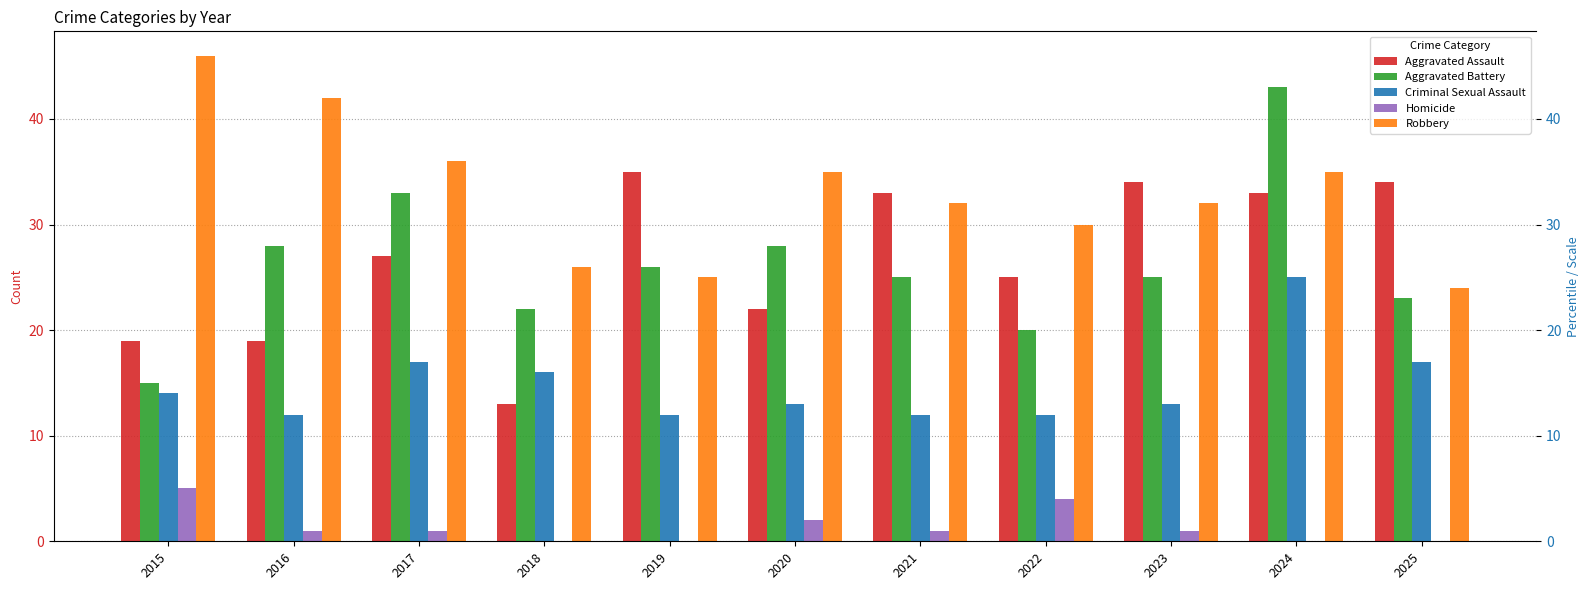

What is the difference between the second highest and second lowest values in the Aggravated Battery series?

13